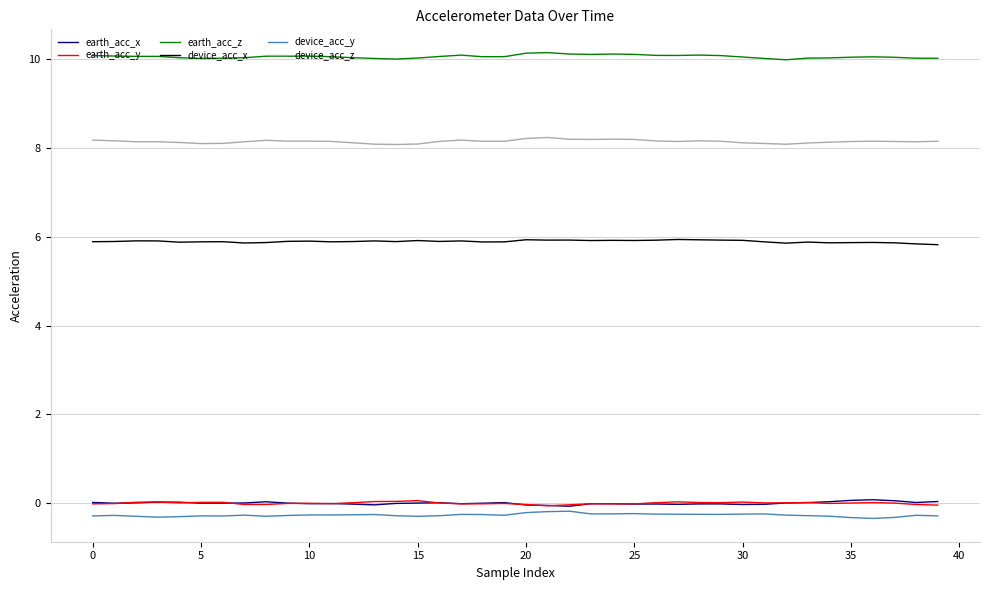

What is the maximum value for device_acc_x?

5.9